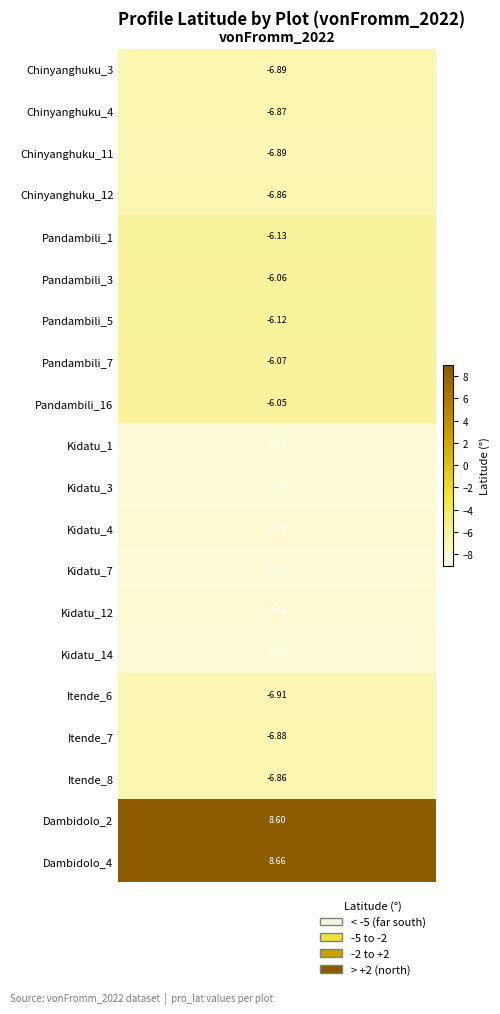

Is it true that the value at Kidatu_7 is -8.0?

True